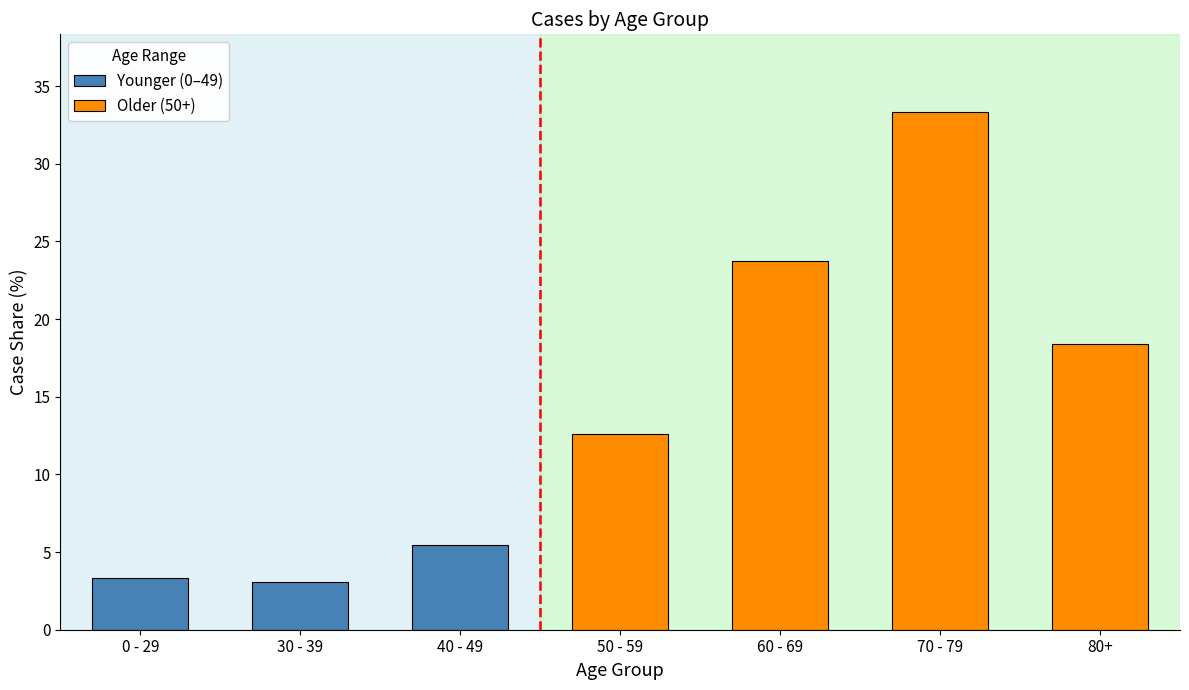

What is the average value of the Younger (0–49) series?

4.0